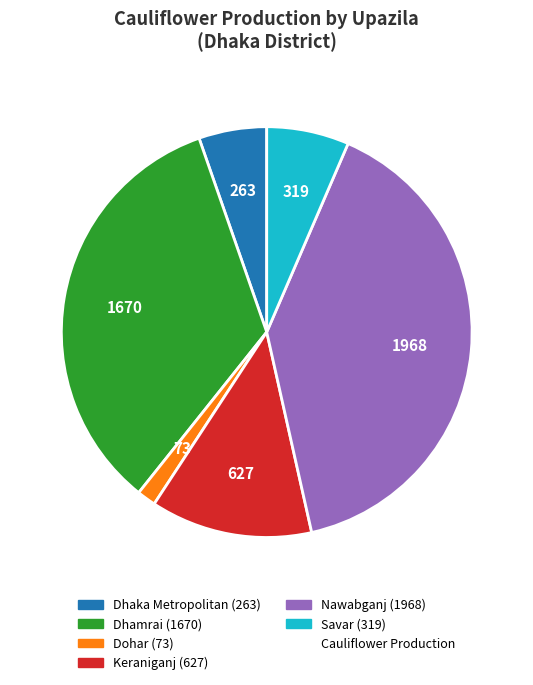

Is there a majority slice in this chart?

No